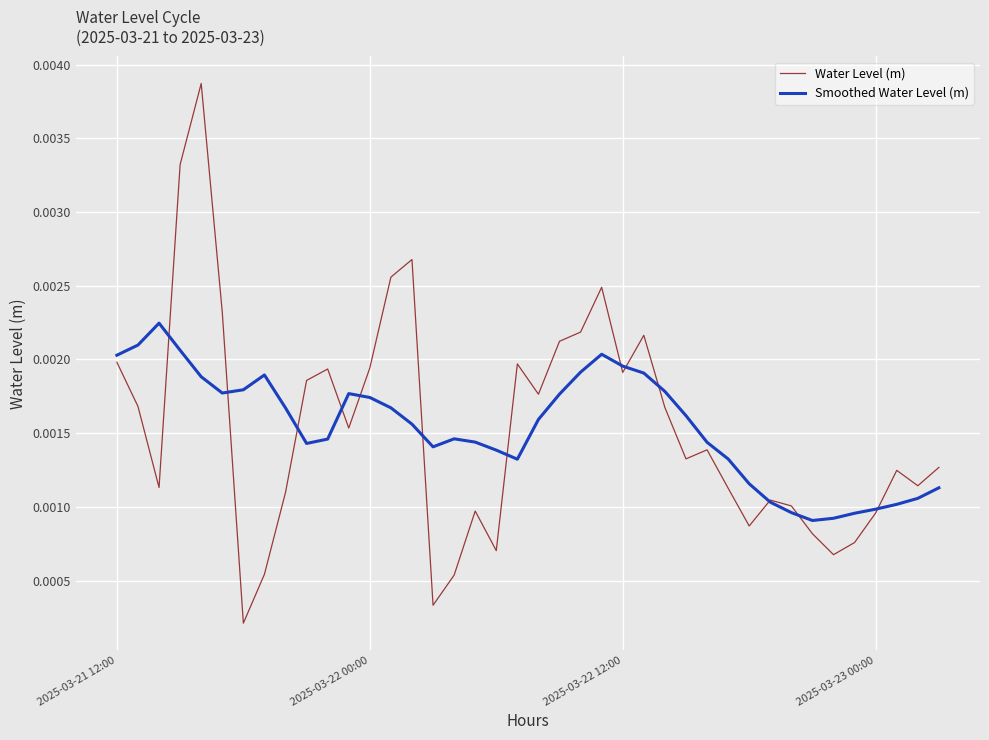

Count the number of data series in this chart.

2